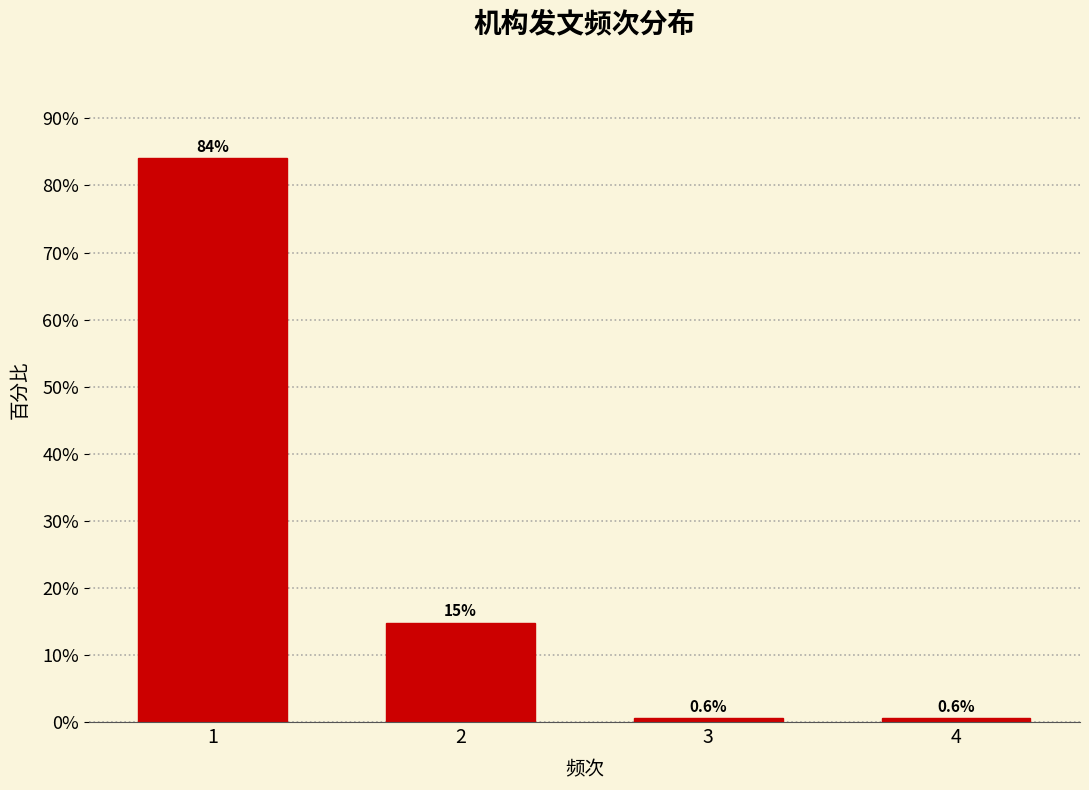

Reading left to right, extract all data points from this chart.

84.0	14.8	0.6	0.6